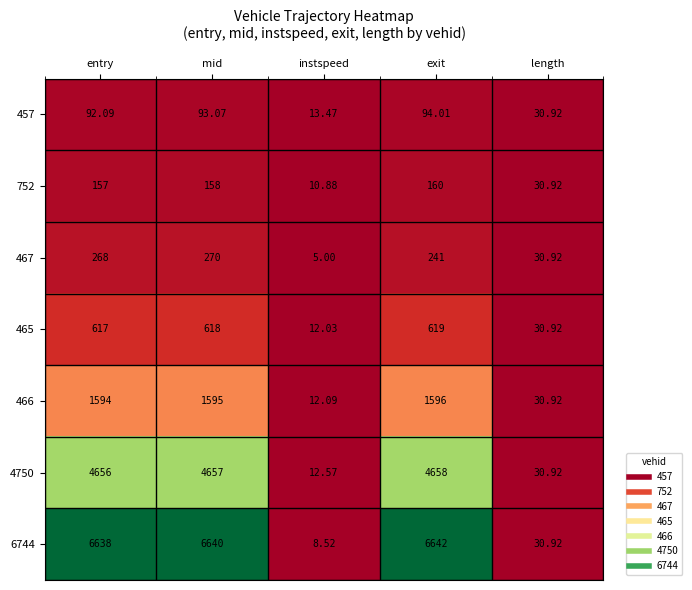

Where does the 457 series first go above 92?

entry